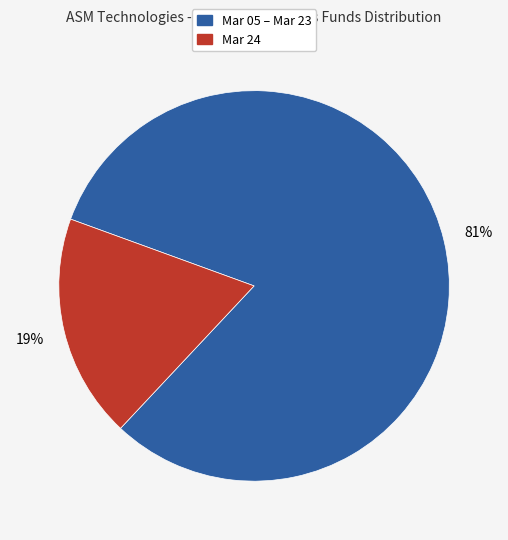

Does any single category account for the majority?

Yes